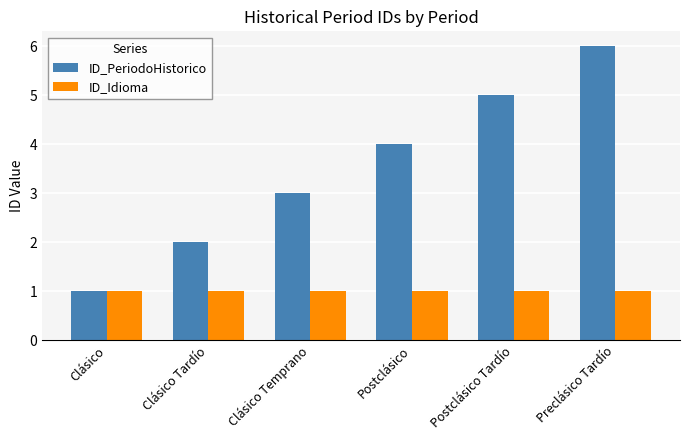

List the series in order of their overall mean, lowest first.

ID_Idioma, ID_PeriodoHistorico